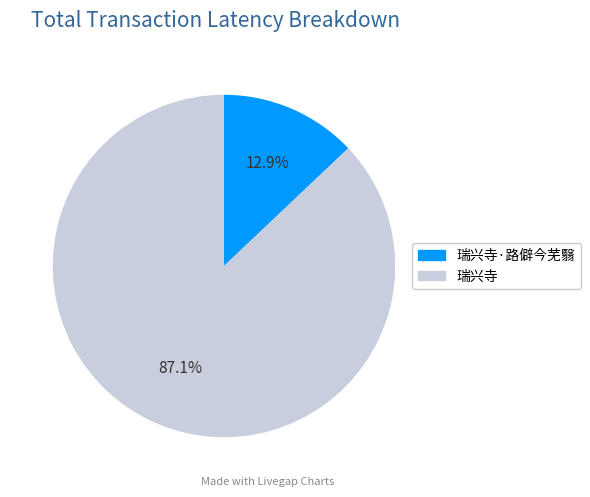

What portion of the pie excludes 瑞兴寺?

12.9%